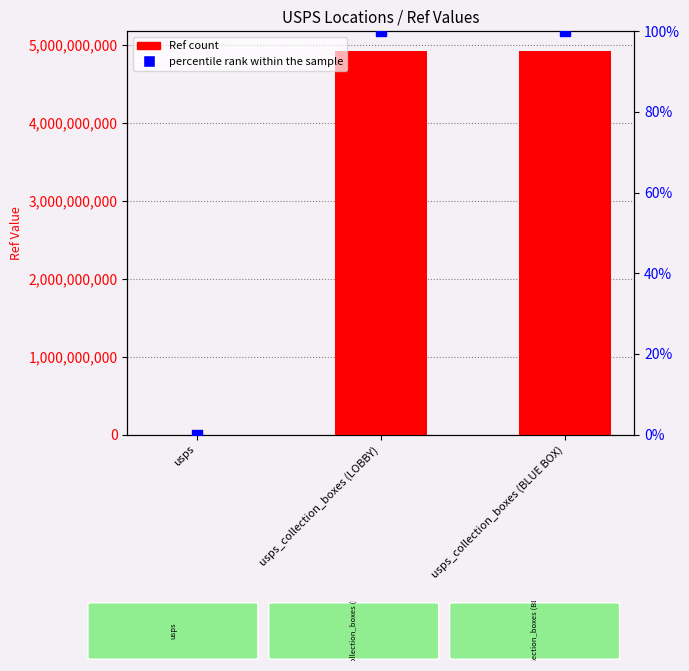

Which series contains the highest Y value?

Ref